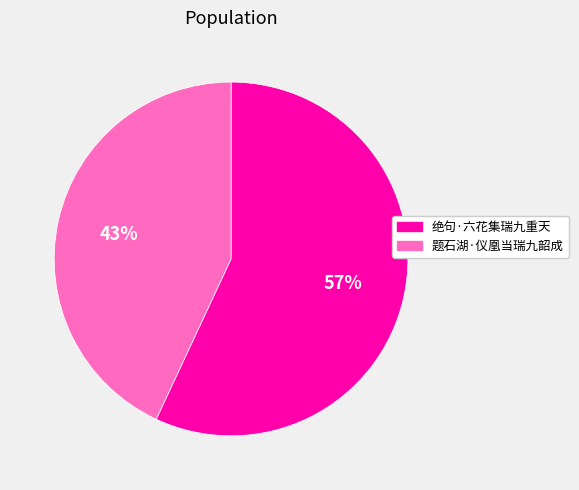

Which slice is the largest?

绝句·六花集瑞九重天